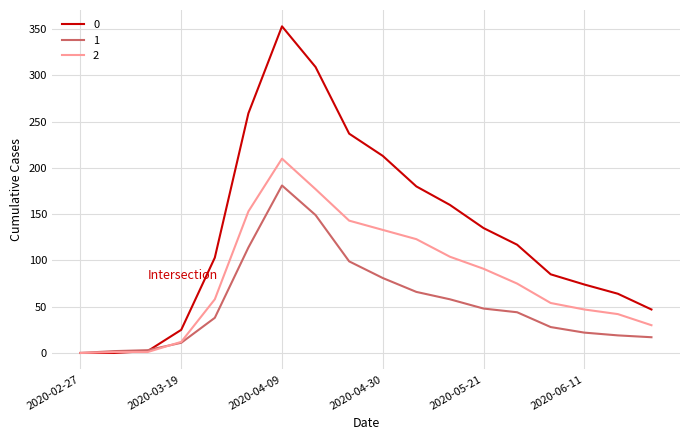

Is this an area chart (filled region under the line)?

No